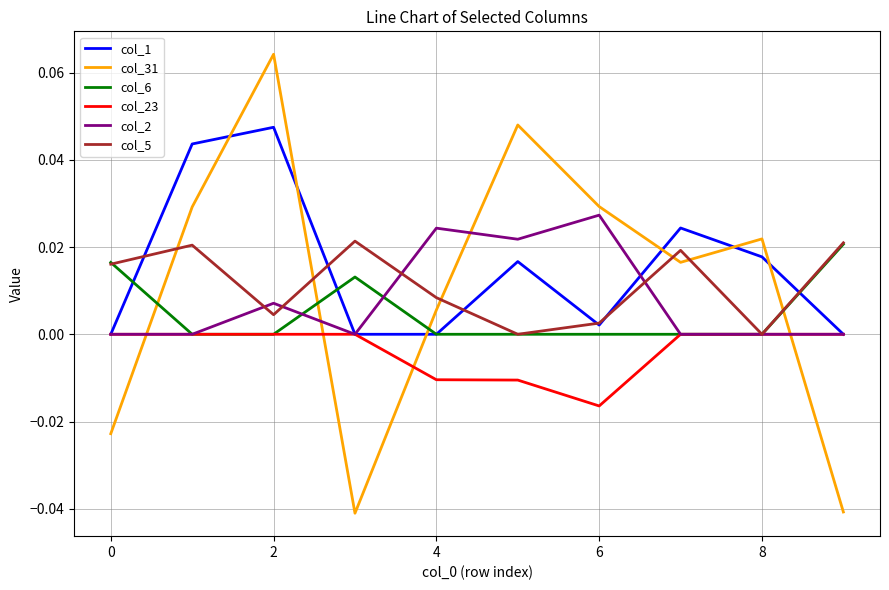

Which series has the widest spread of values?

col_31